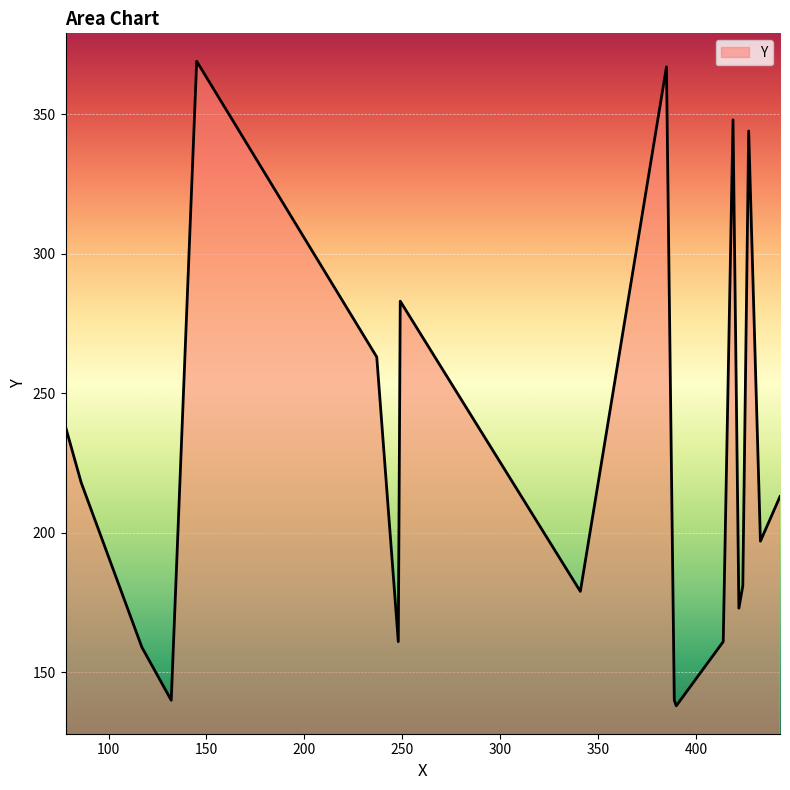

What is the difference between the maximum and minimum values?

231